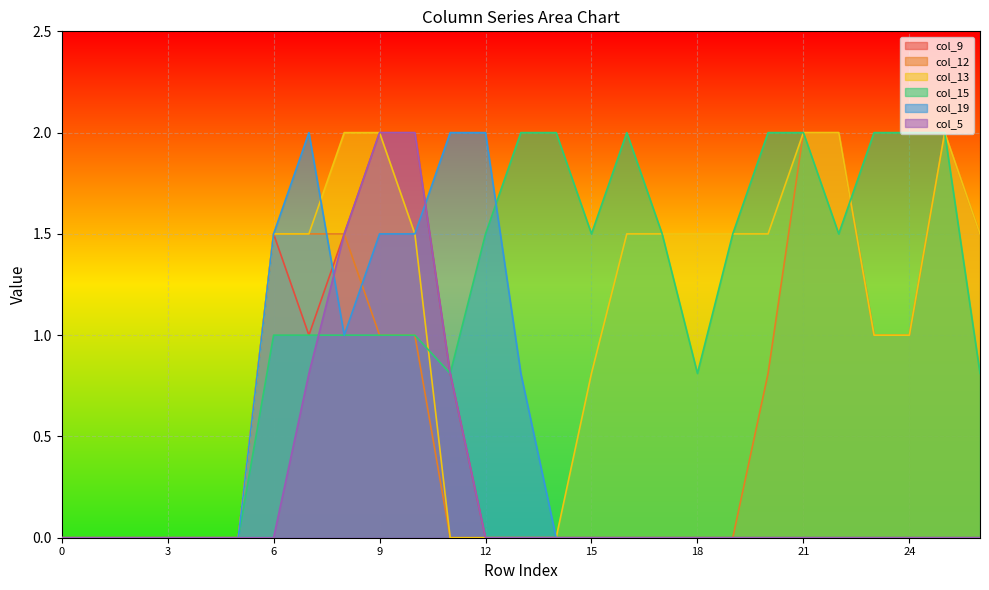

In col_13, how many points are higher than both neighbors (excluding endpoints)?

1